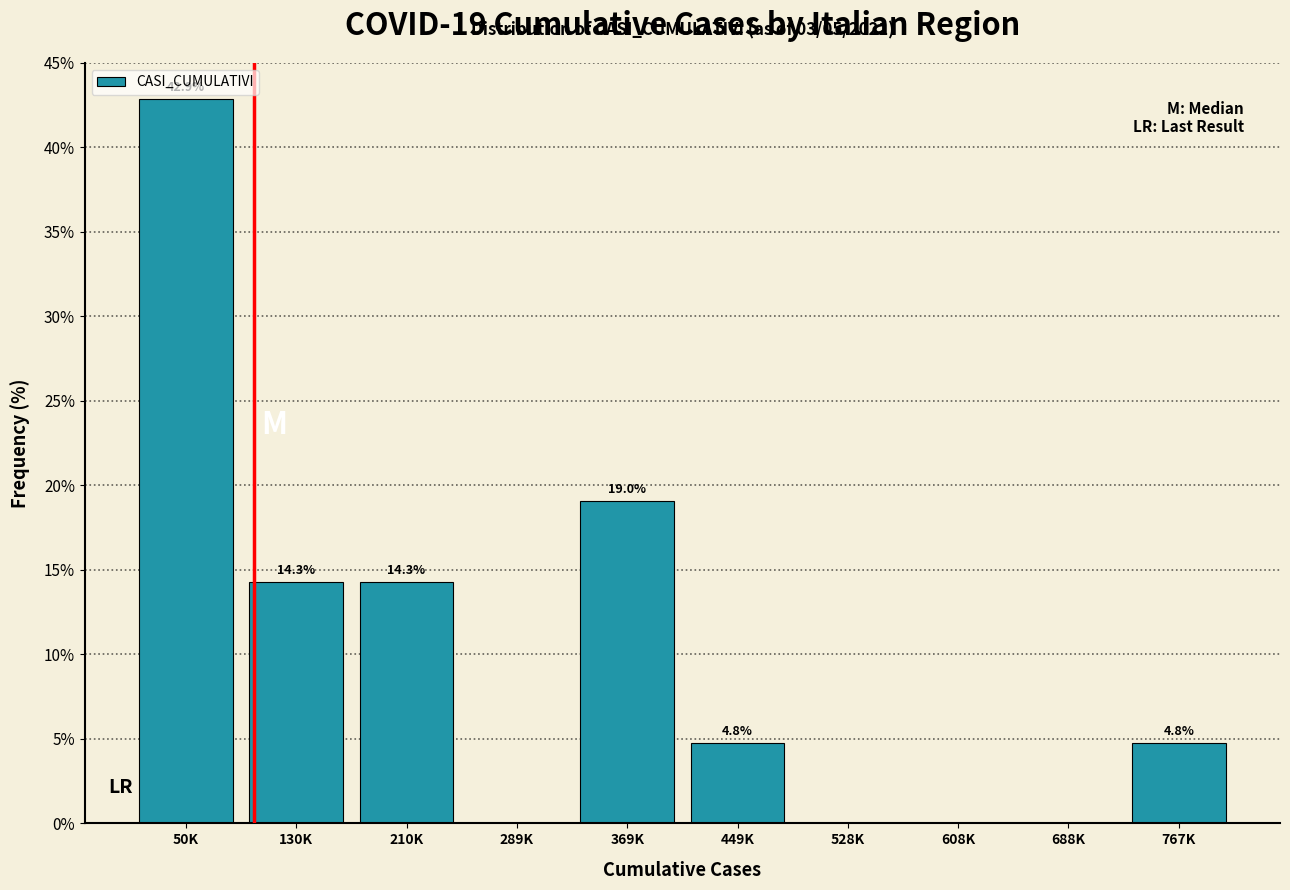

Reading left to right, extract all data points from this chart.

50K=42.9	130K=14.3	210K=14.3	289K=0.0	369K=19.0	449K=4.8	528K=0.0	608K=0.0	688K=0.0	767K=4.8